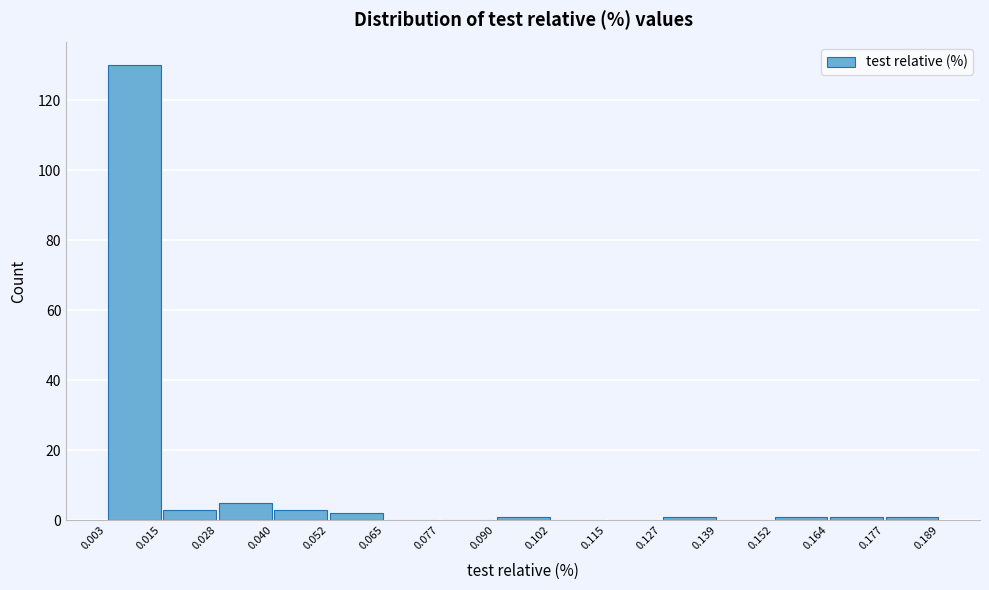

Reading left to right, transcribe this chart: for each bar, give the range it covers on the x-axis and its height. The values are not printed on the chart, so give them approximately, as read against the axis.

0.003 to 0.015: 130
0.015 to 0.028: 4
0.028 to 0.040: 6
0.040 to 0.052: 4
0.052 to 0.065: 2
0.065 to 0.077: 0
0.077 to 0.090: 0
0.090 to 0.102: under 2
0.102 to 0.115: 0
0.115 to 0.127: 0
0.127 to 0.139: under 2
0.139 to 0.152: 0
0.152 to 0.164: under 2
0.164 to 0.177: under 2
0.177 to 0.189: under 2